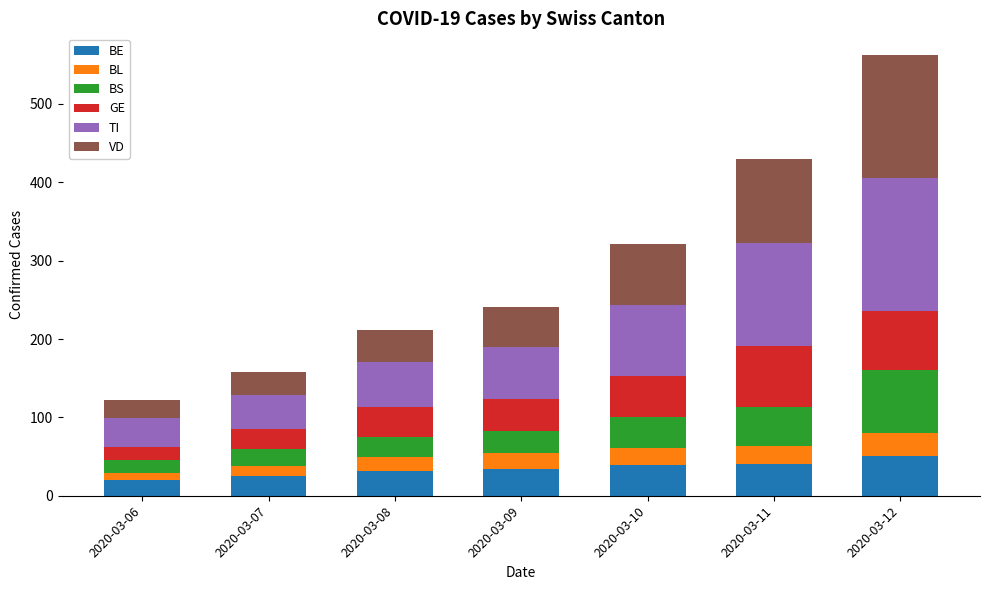

What is the total value across all series at 2020-03-08?

211